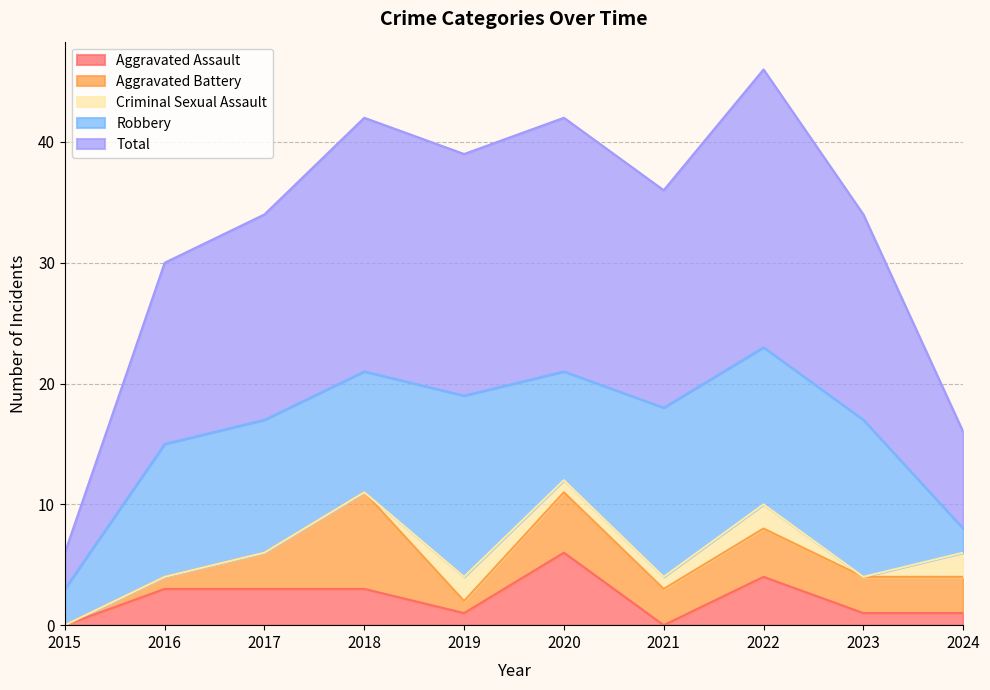

List the labels in order of Total value, smallest first.

2015, 2024, 2016, 2017, 2023, 2021, 2019, 2018, 2020, 2022